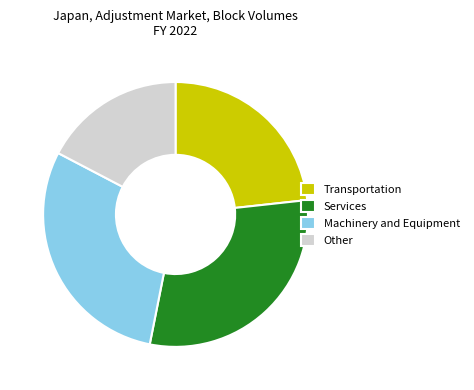

How many segments does this pie chart have?

4